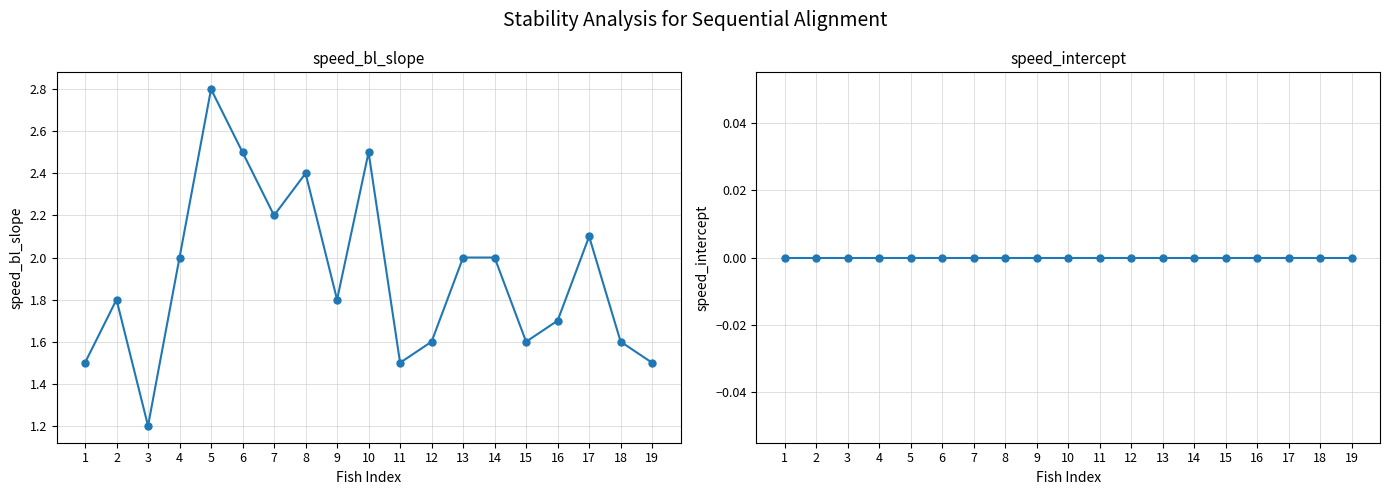

Is this an area chart (filled region under the line)?

No